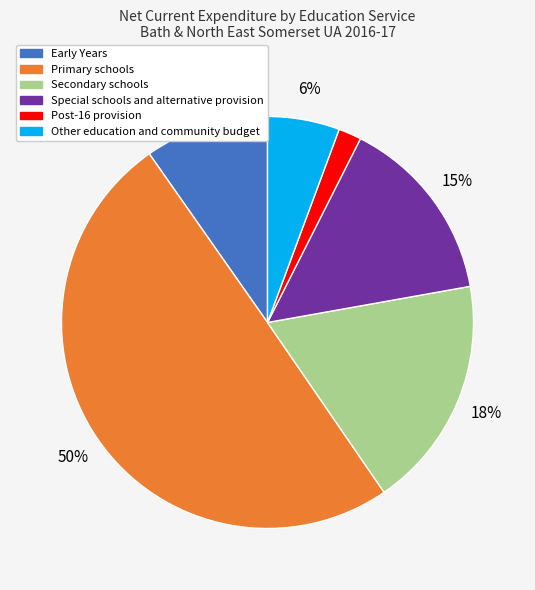

How many slices are in this pie chart?

6